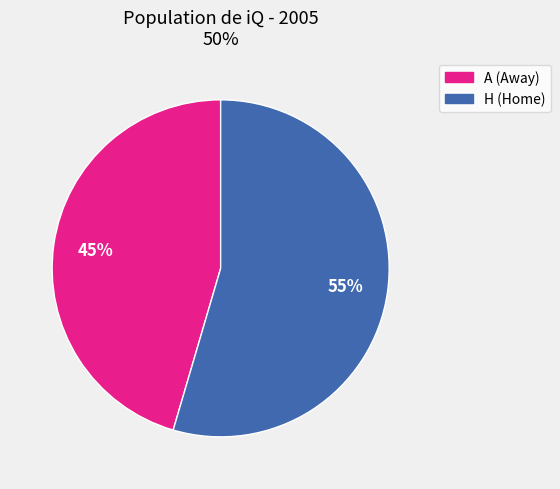

Which category accounts for the majority?

H